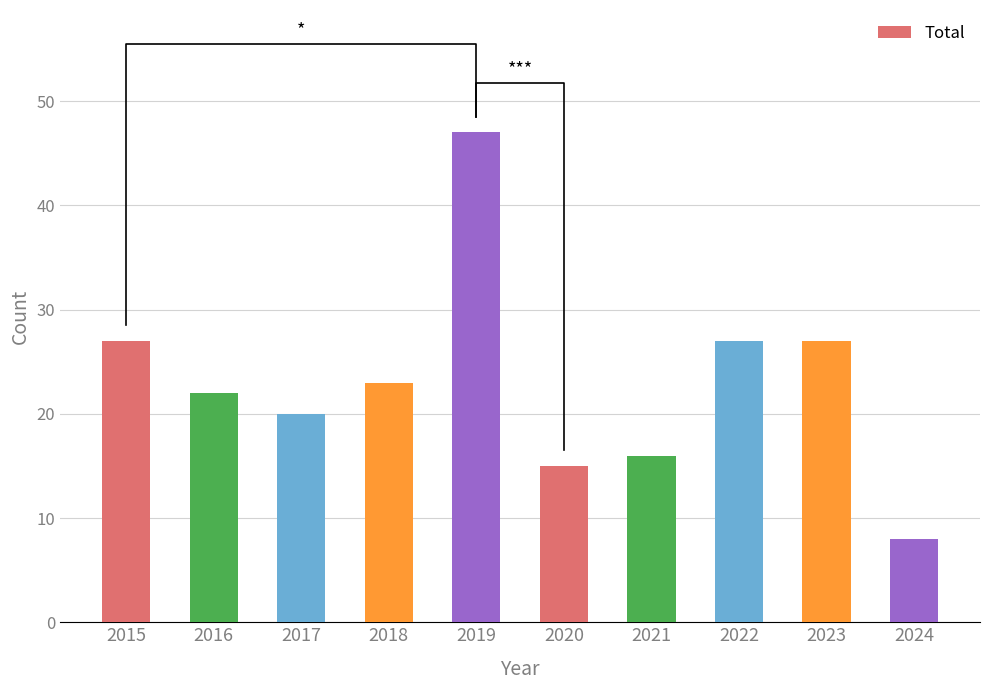

Reading left to right, extract all data points from this chart.

2015=27	2016=22	2017=20	2018=23	2019=47	2020=15	2021=16	2022=27	2023=27	2024=8